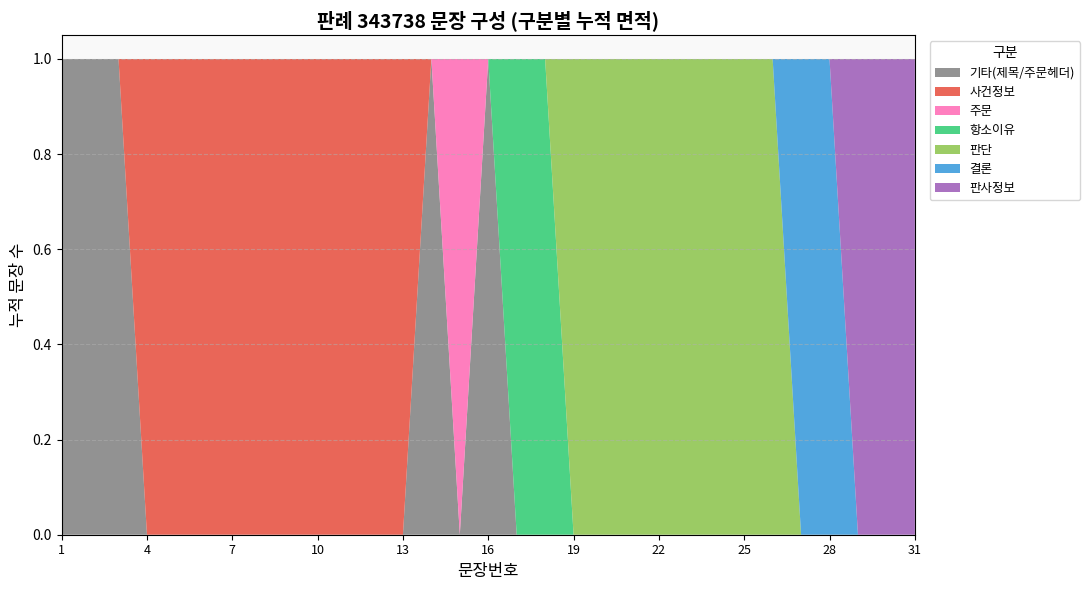

Reading right to left, what are all the values shown in this chart?

31	30	29	28	27	26	25	24	23	22	21	20	19	18	17	16	15	14	13	12	11	10	9	8	7	6	5	4	3	2	1